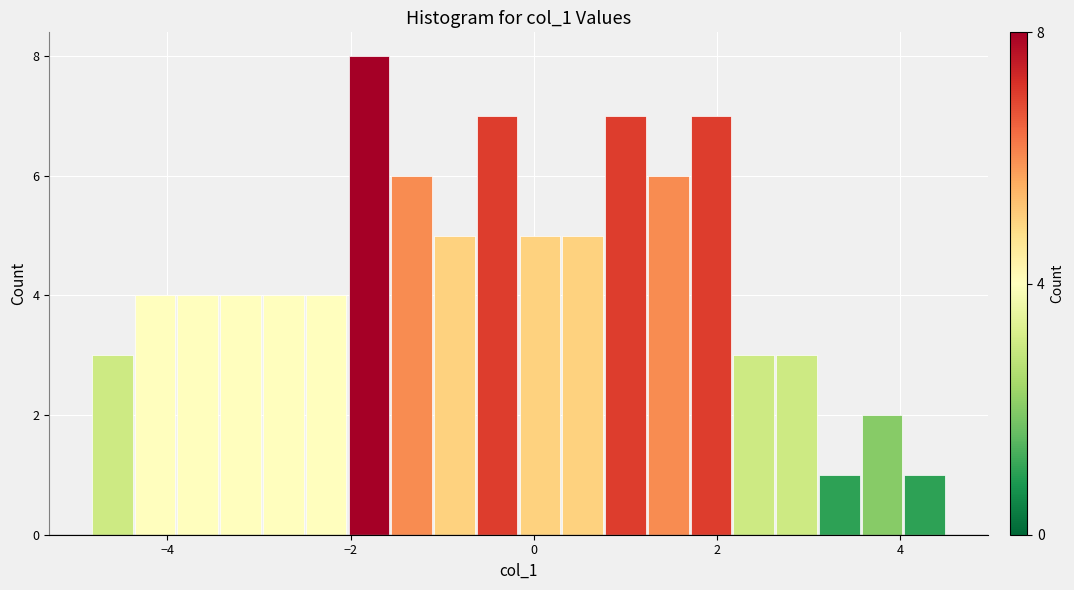

Around what value on the x-axis is the tallest bar? Give the approximate position of its centre, as read against the axis.

-1.8